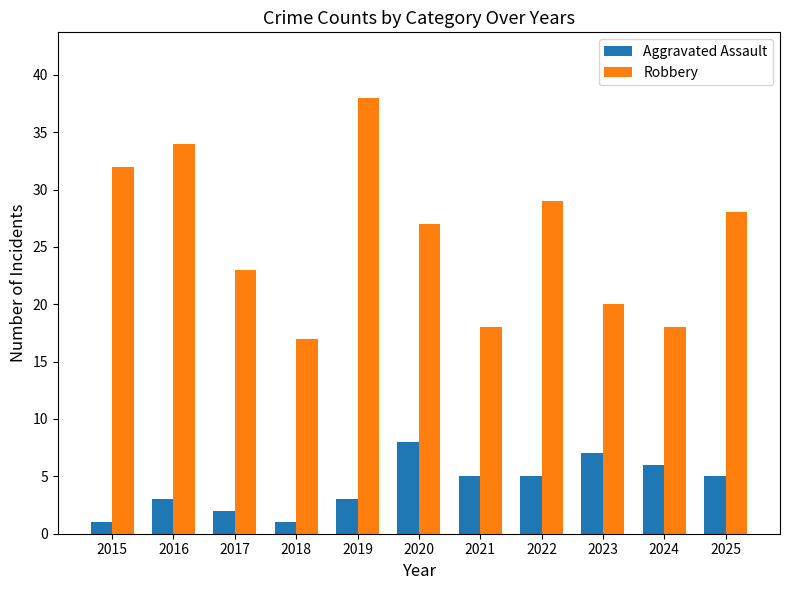

What is the greatest value displayed?

38